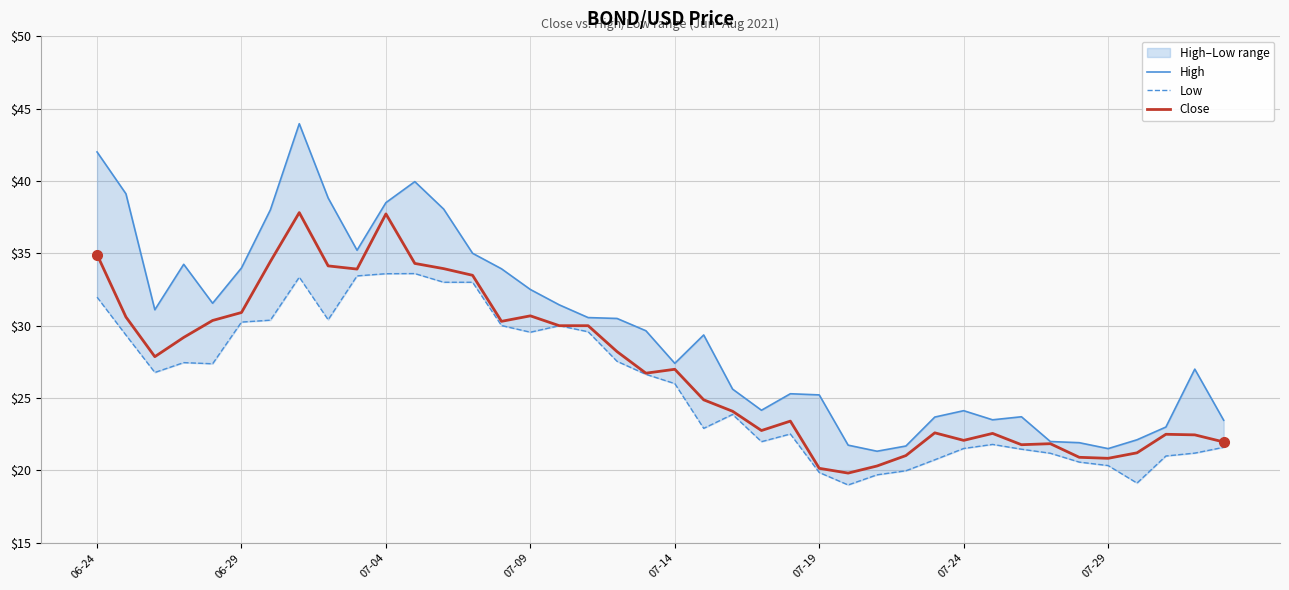

The value of Close at 07-09 is 30.7. True or false?

True